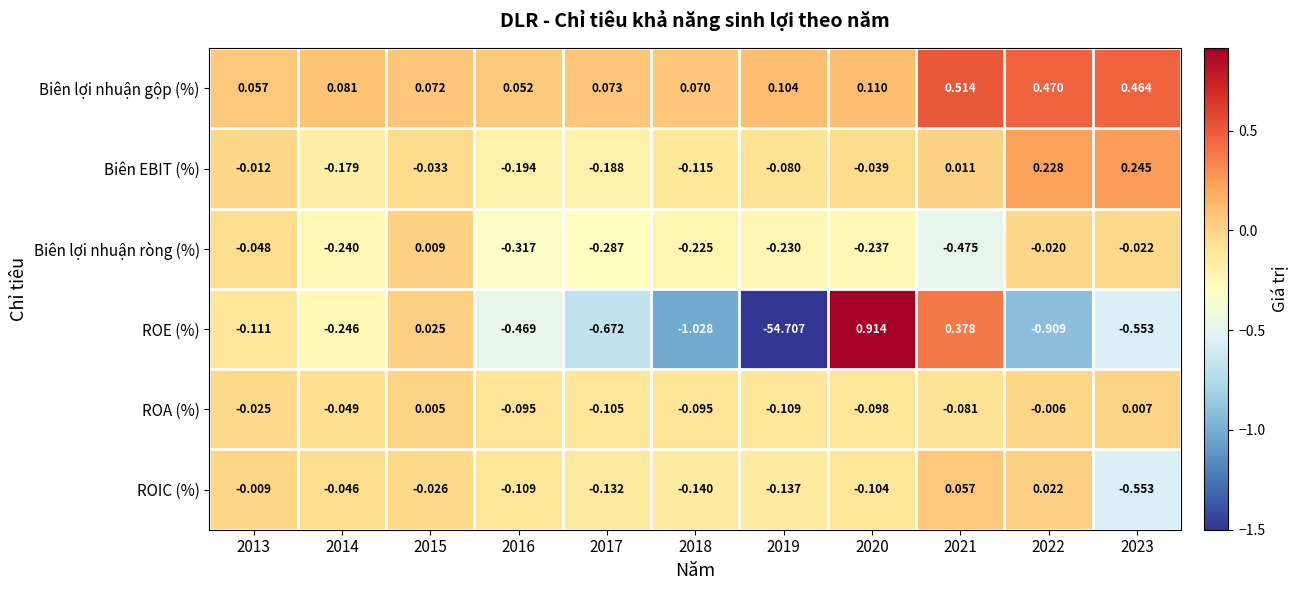

How many data points in ROE (%) are less than 0?

8